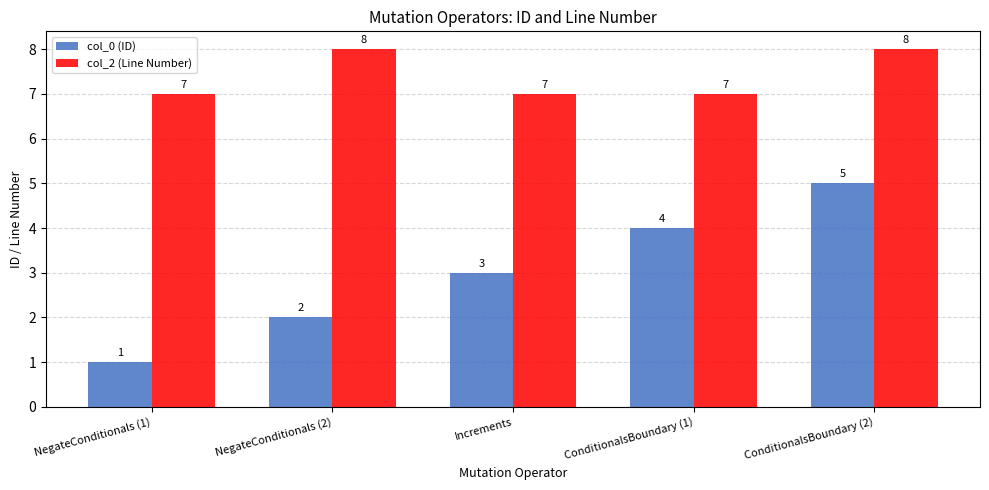

Are the bars horizontal?

No